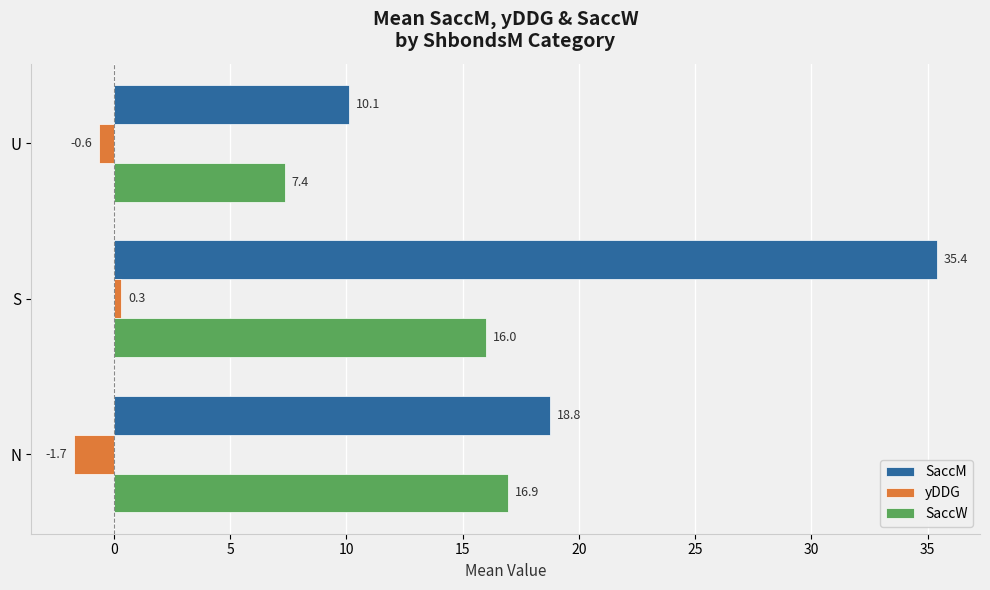

Rank the series by their maximum value, from lowest to highest.

yDDG, SaccW, SaccM